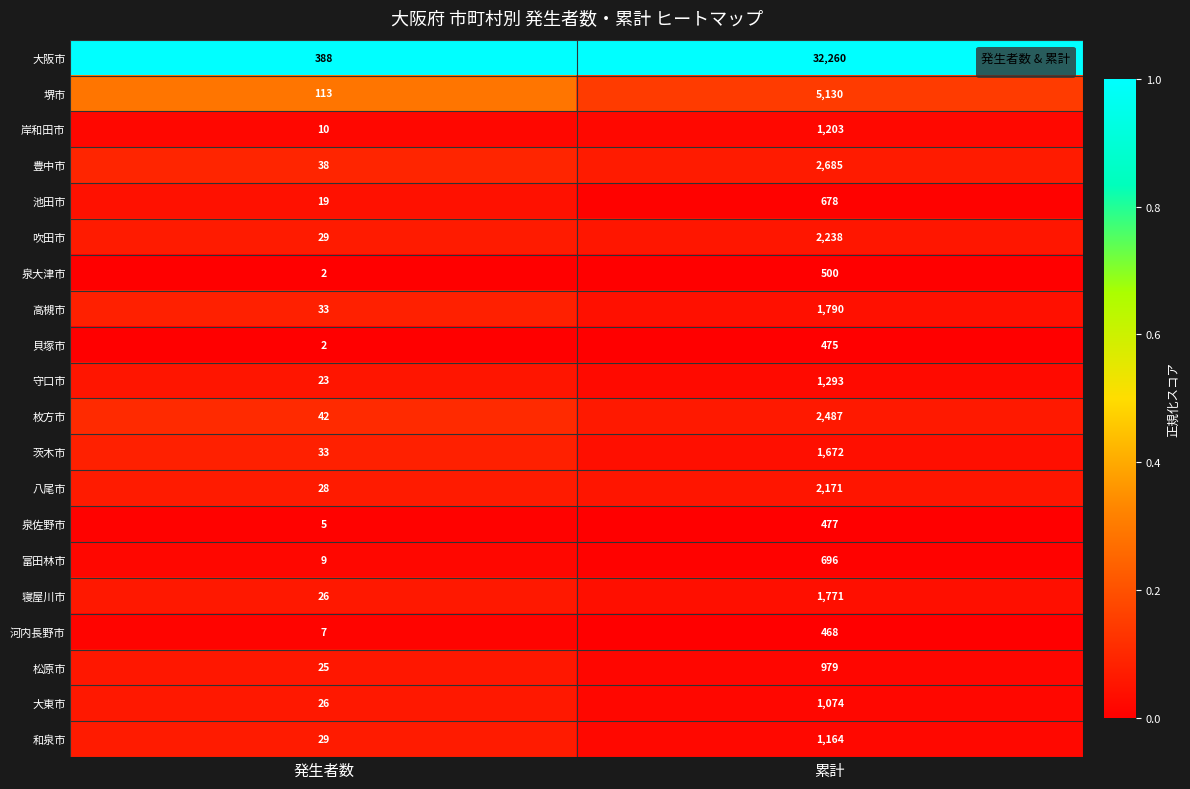

The 寝屋川市 series shows 9 at 発生者数. True or false?

False